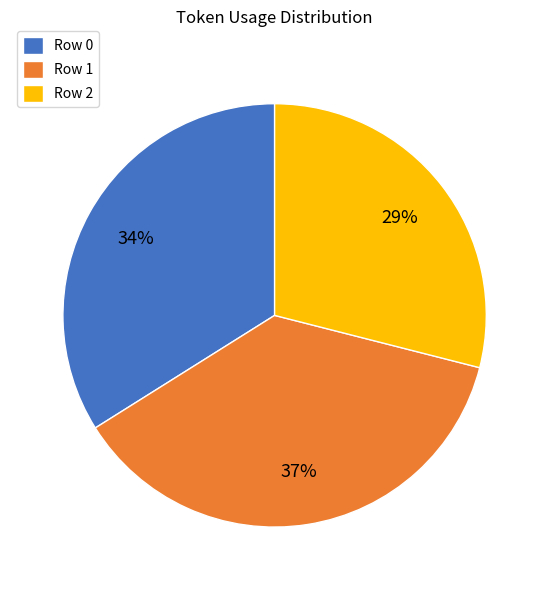

Is the sum of Row 2 and Row 0 greater than half?

Yes